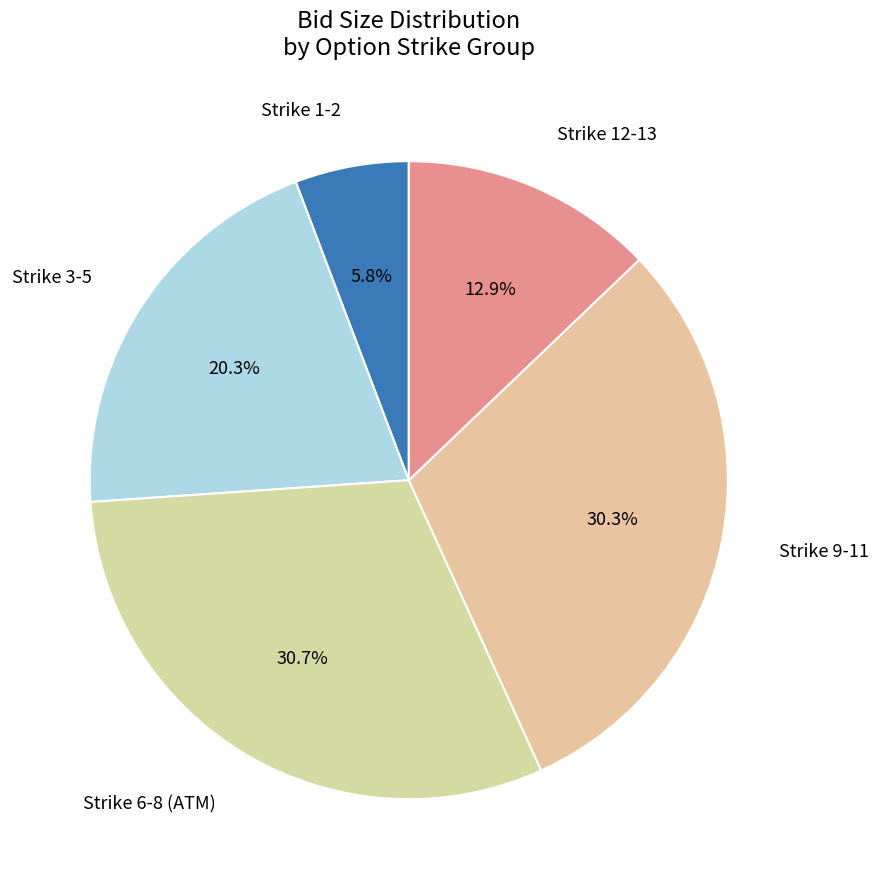

To the nearest percent, what is the difference between the largest and smallest slice percentages?

25%